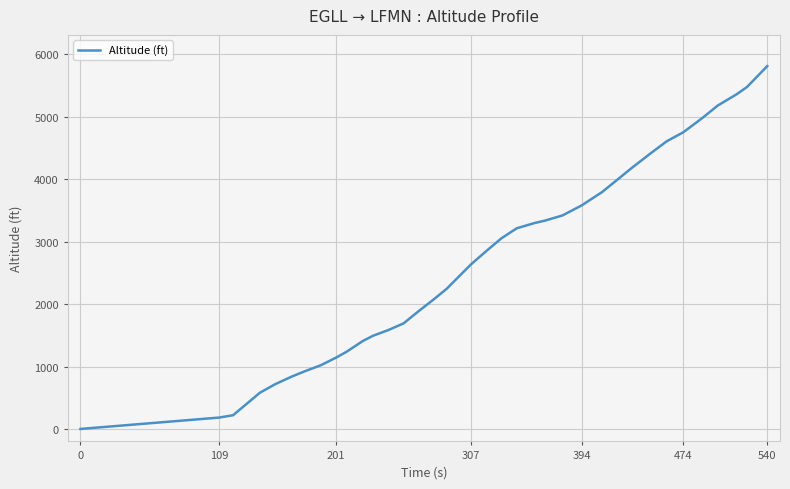

What is the maximum value shown in the chart?

5814